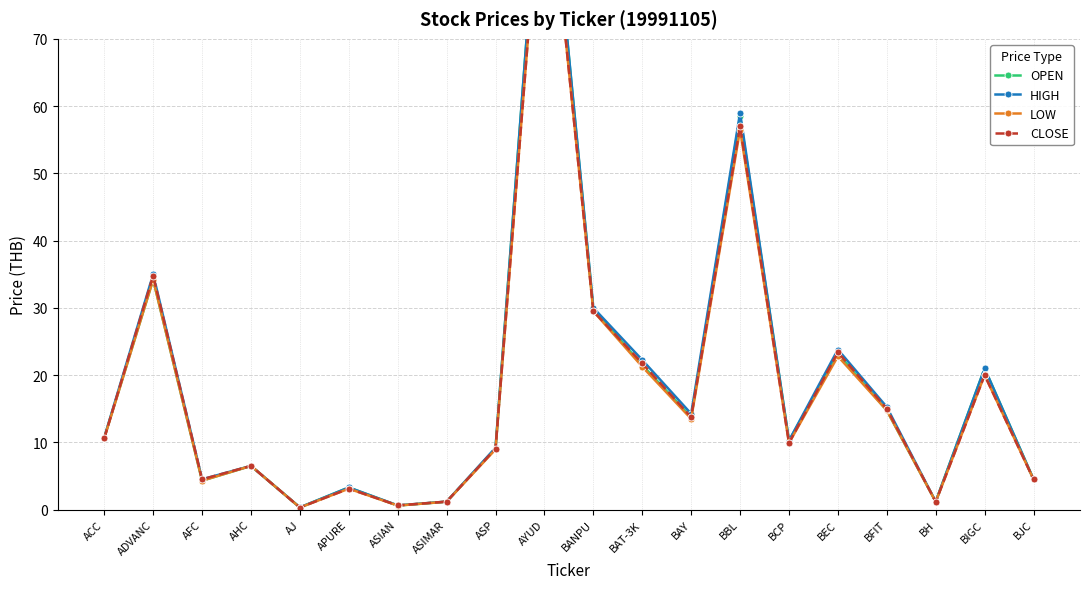

After their last crossing, which series has the higher values: OPEN or CLOSE?

OPEN